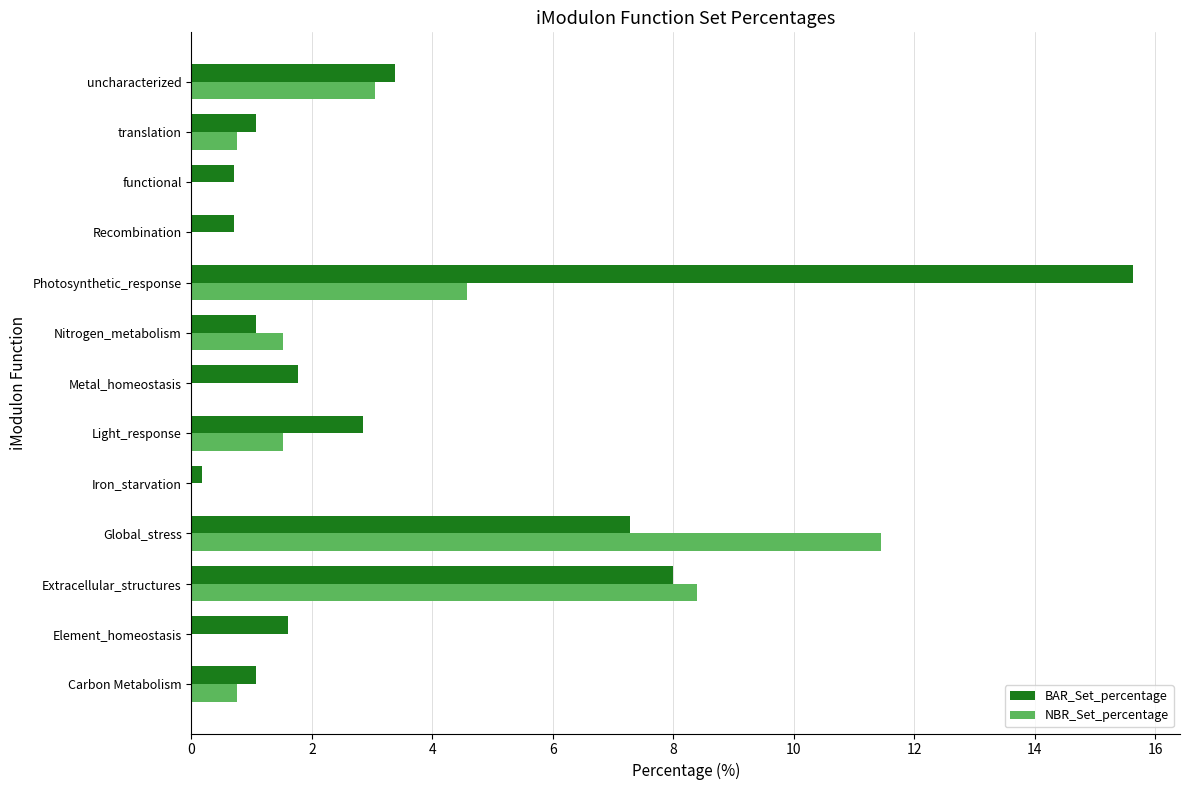

How many values in the BAR_Set_percentage series exceed 1?

10